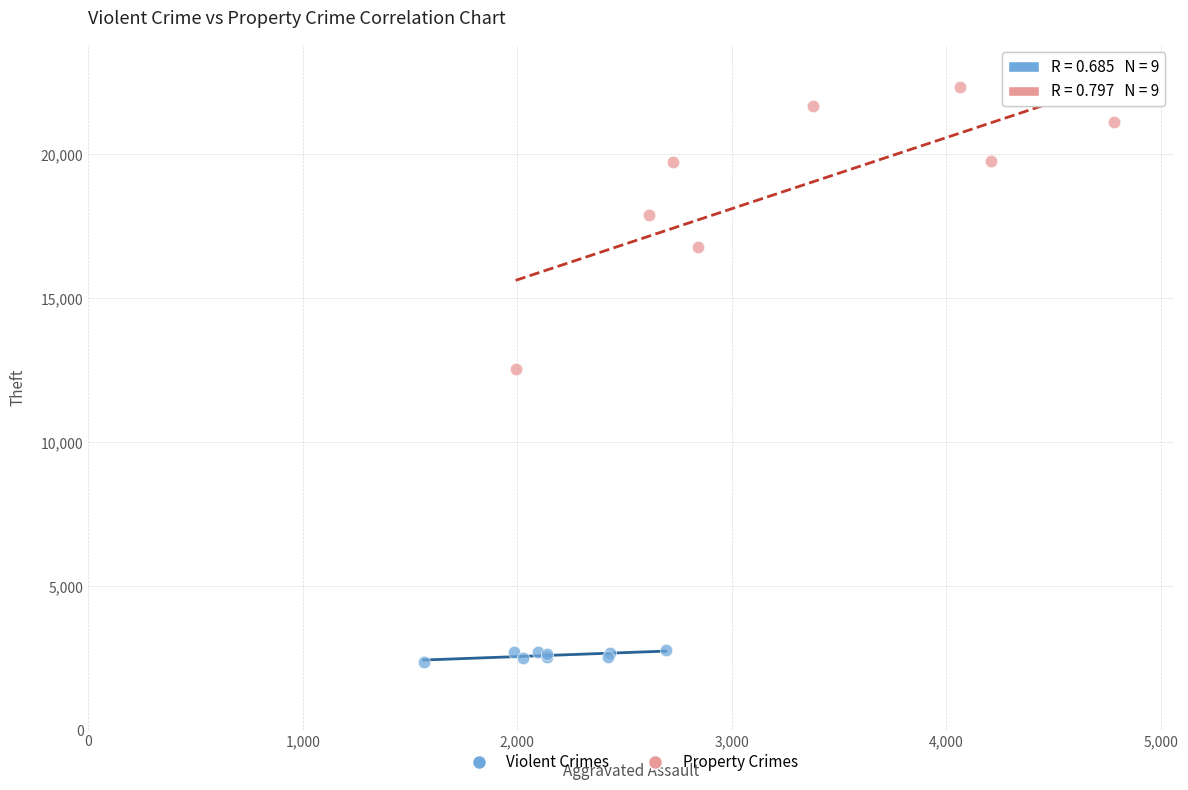

Which series contains the lowest Y value?

Violent Crimes